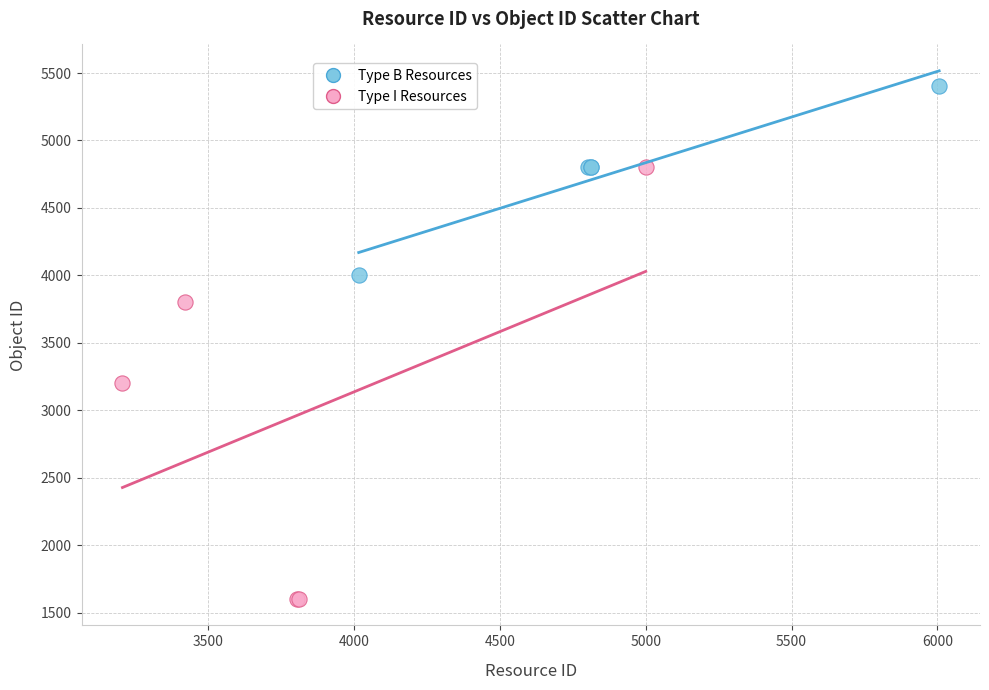

What are all the series names shown in the legend?

Type B Resources, Type I Resources